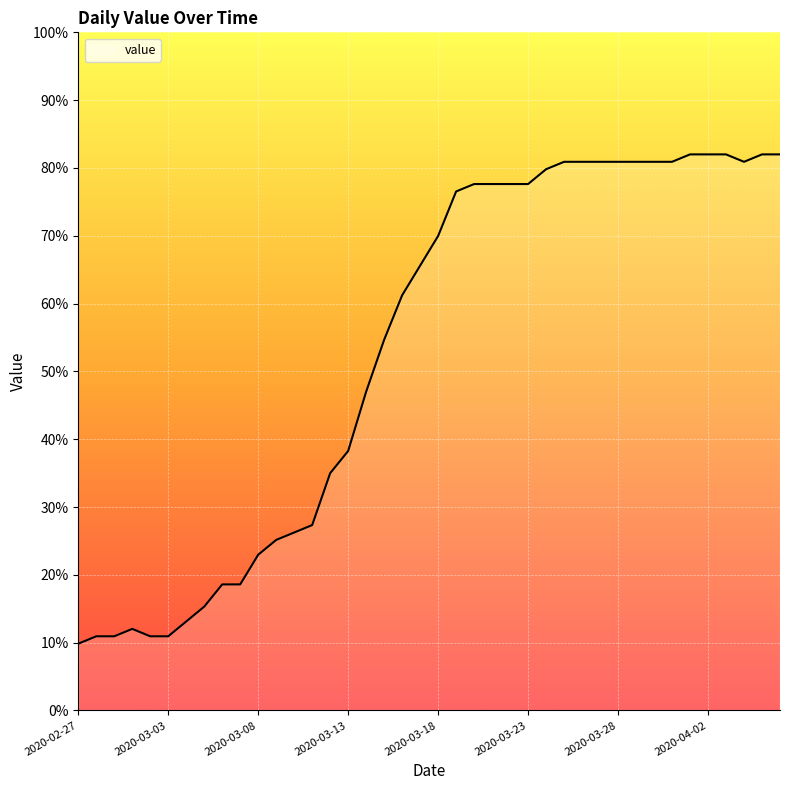

Count the number of data series in this chart.

1